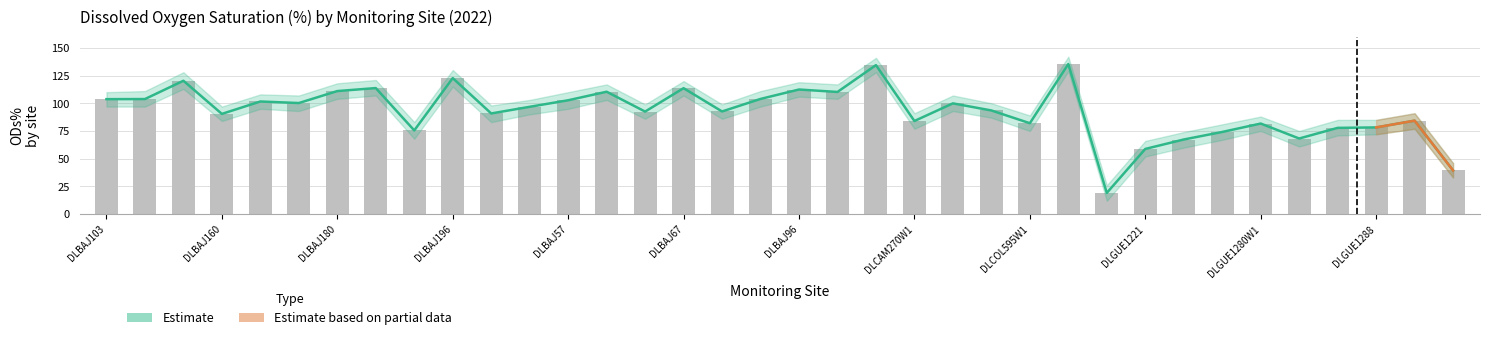

Is it true that ODs_upper equals 180.5 at DLBAJ196?

False